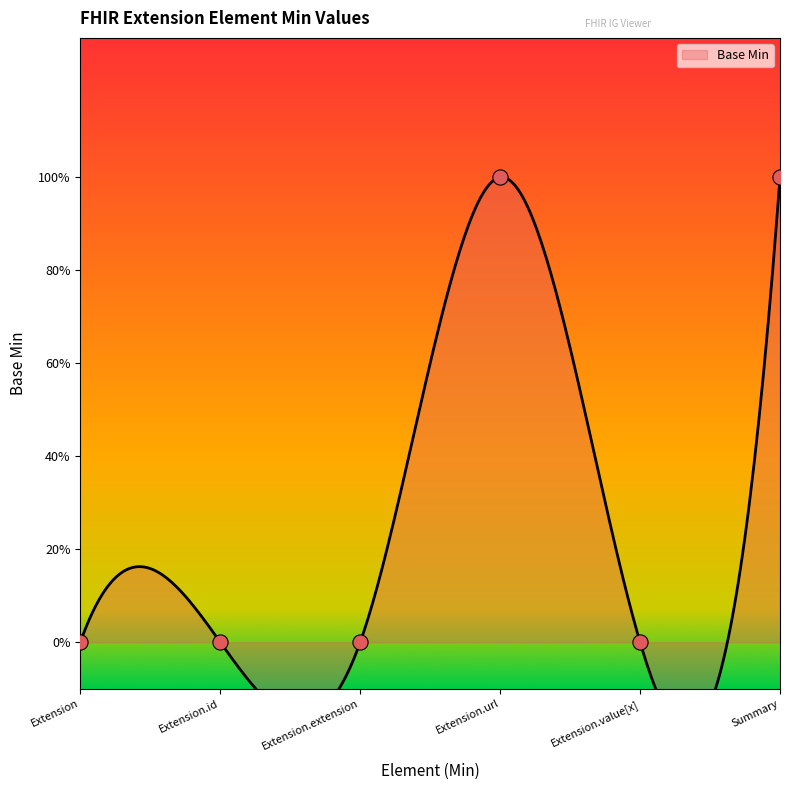

What is the change in value from Extension.url to Extension.value[x]?

-1